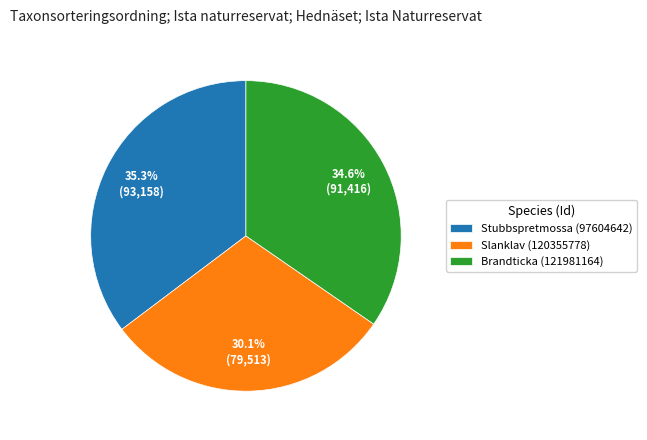

How many segments does this pie chart have?

3